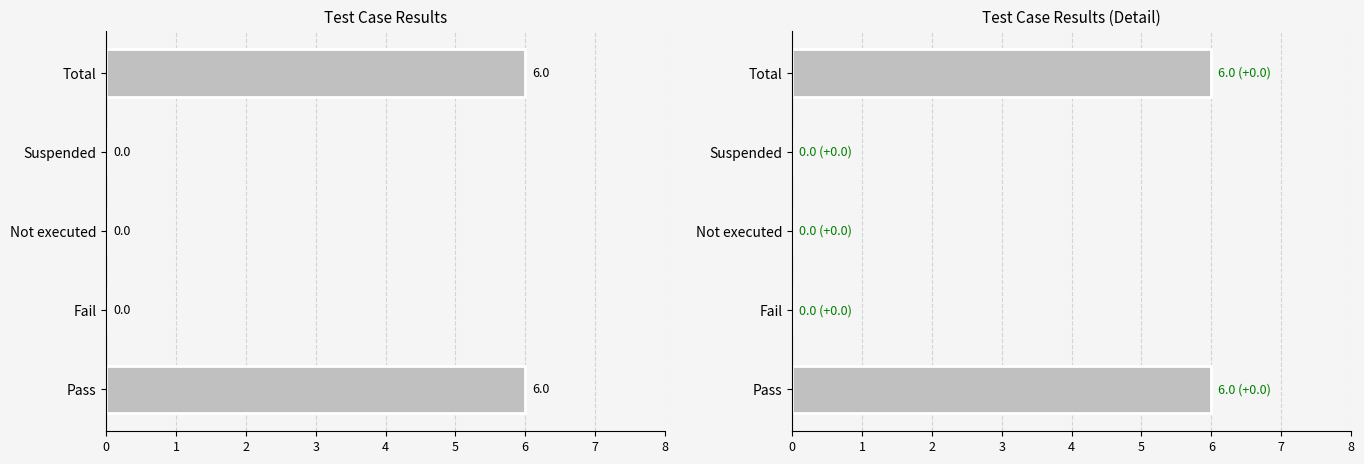

How many values exceed 0?

2